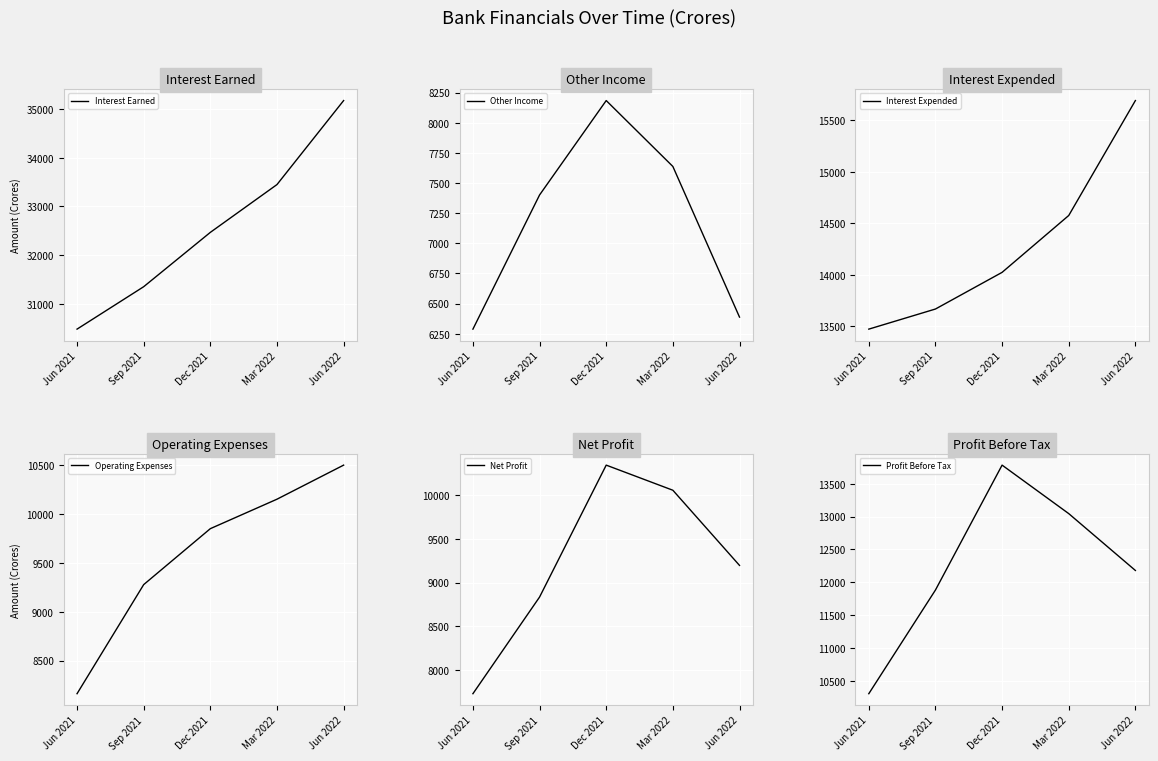

Where does the Interest Expended series first go above 14024?

Dec 2021